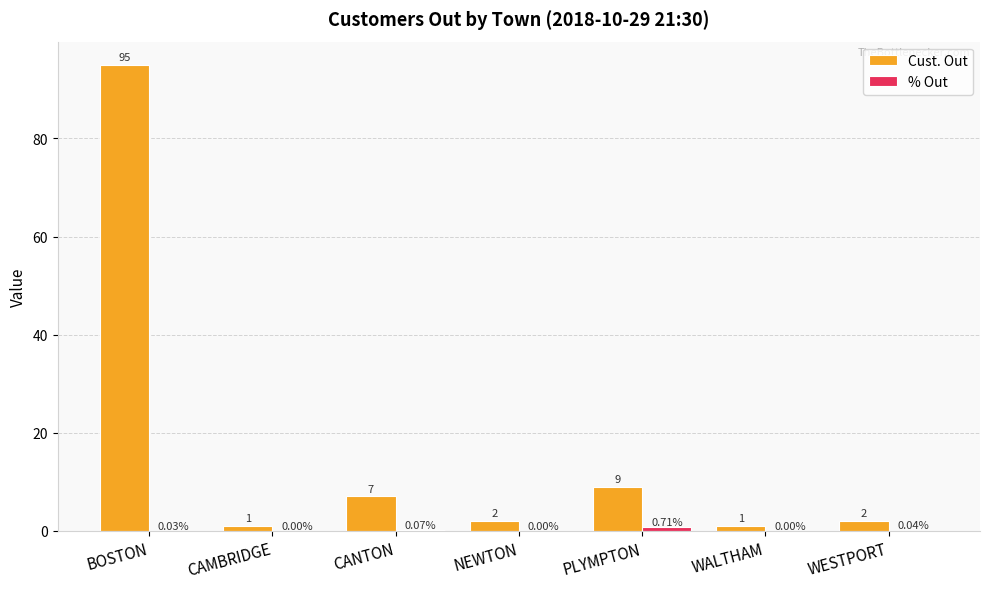

What is the total value across all series at BOSTON?

95.0